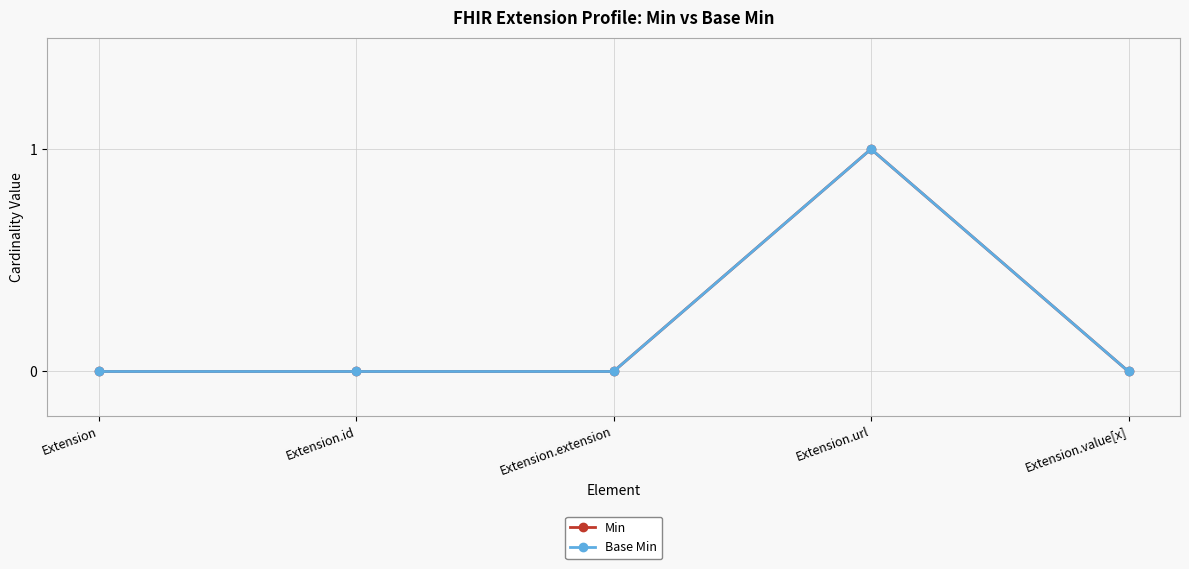

True or false: Base Min has a value of 0 at Extension.

True